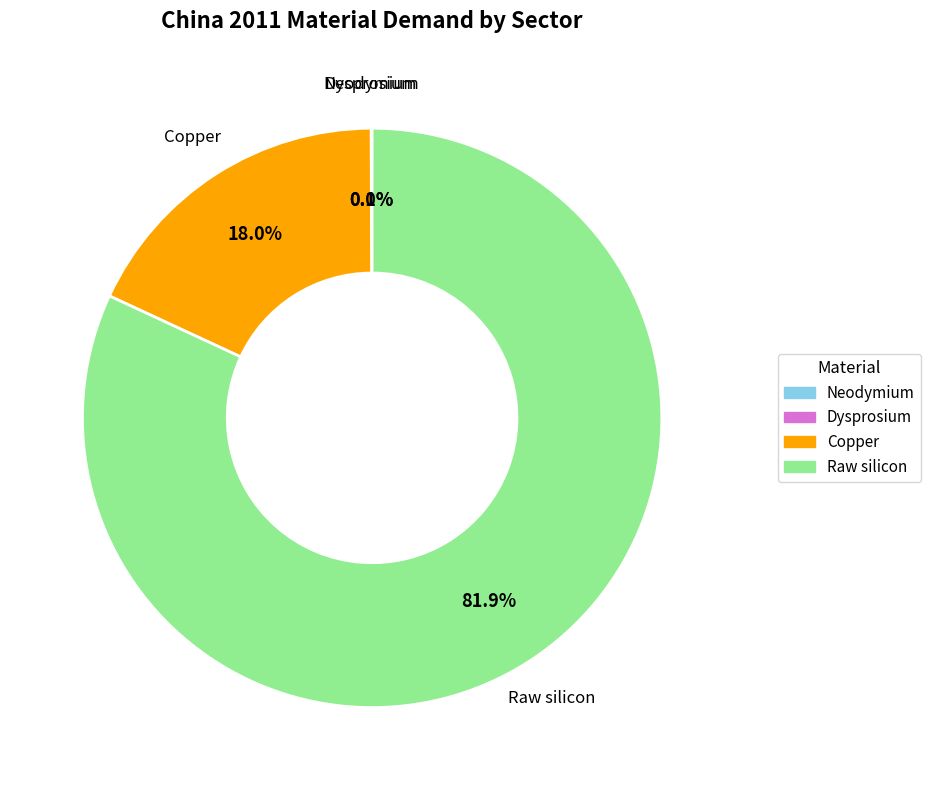

True or false: Raw silicon accounts for 82% of the total.

True